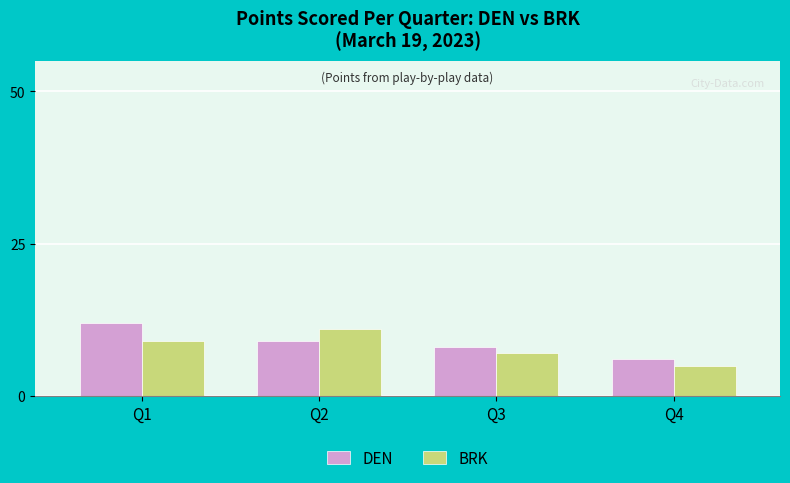

What is the spread (max minus min) of values at Q3?

1